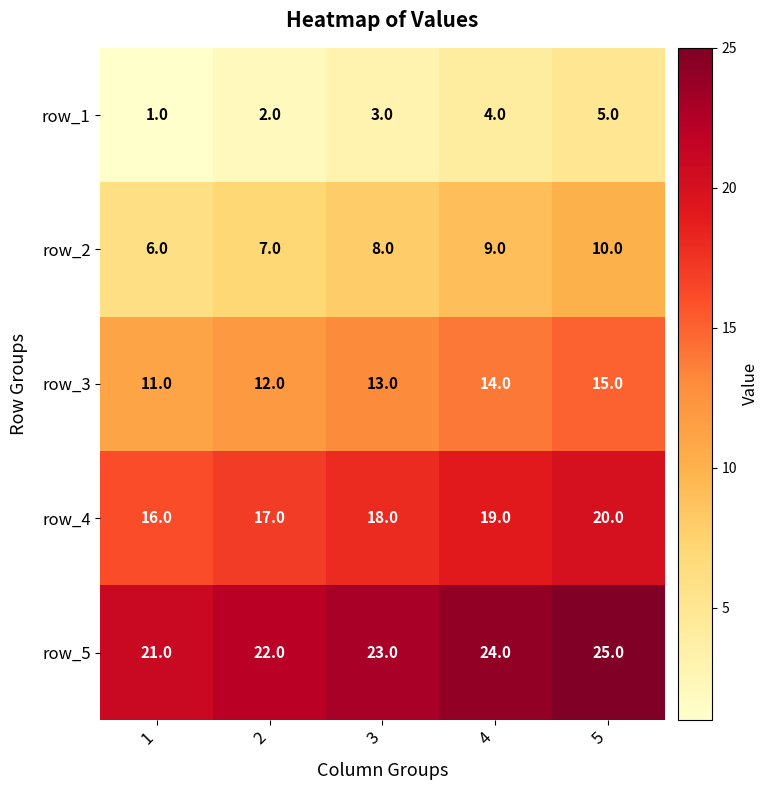

Rank the series by their maximum value, from highest to lowest.

row_5, row_4, row_3, row_2, row_1